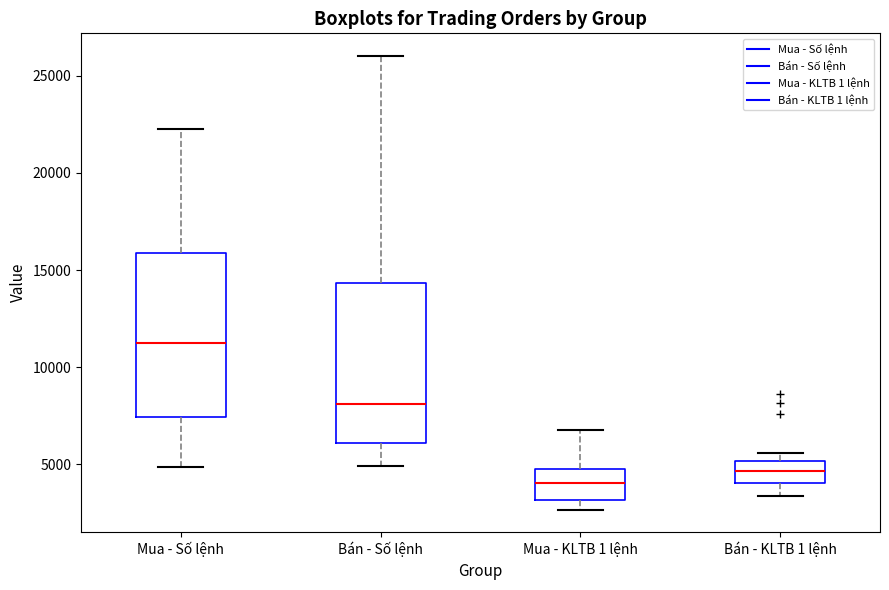

Reading left to right, read every box against the y-axis: the position of its median line, the range the box covers, and the ends of its whiskers. The values are not printed on the chart, so give them approximately, as read against the axis.

Mua - Số lệnh: median 11000, box 7500 to 16000, whiskers 5000 to 22500
Bán - Số lệnh: median 8000, box 6000 to 14500, whiskers 5000 to 26000
Mua - KLTB 1 lệnh: median 4000, box 3000 to 5000, whiskers 2500 to 7000
Bán - KLTB 1 lệnh: median 4500, box 4000 to 5000, whiskers 3500 to 5500